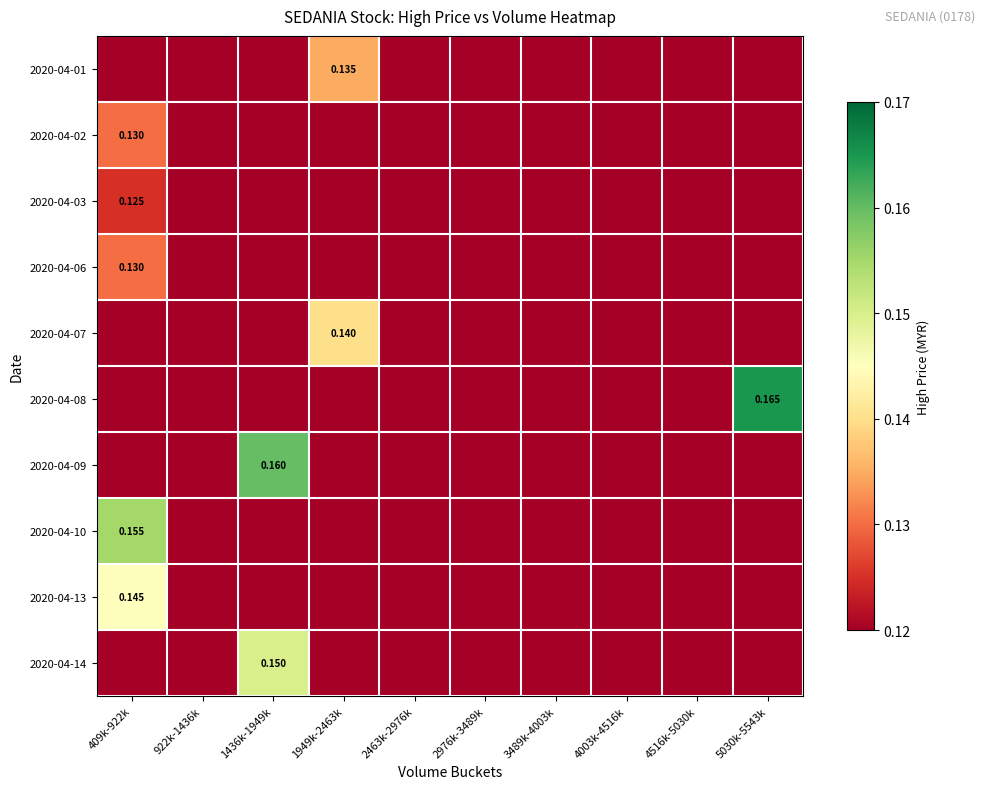

Between 2463k-2976k and 1949k-2463k, which is larger?

1949k-2463k